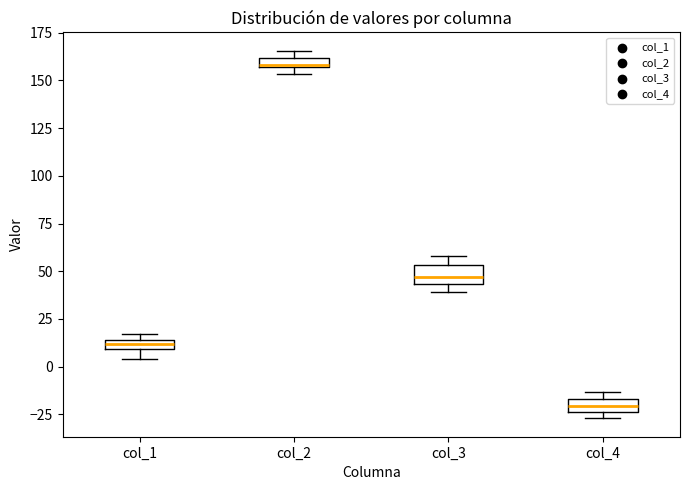

Where is the lower edge of the box for col_1 on the y-axis? The values are not printed on the chart, so give them approximately, as read against the axis.

10